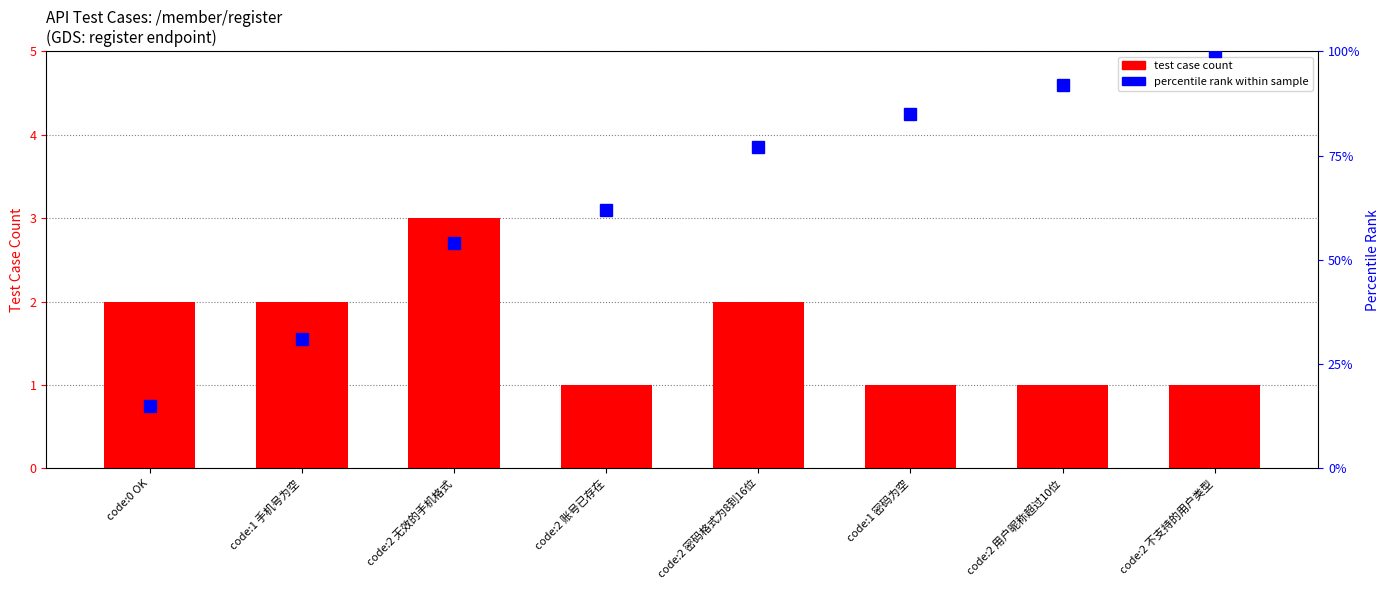

The value of test case count at code:2 密码格式为8到16位 is 2. True or false?

True